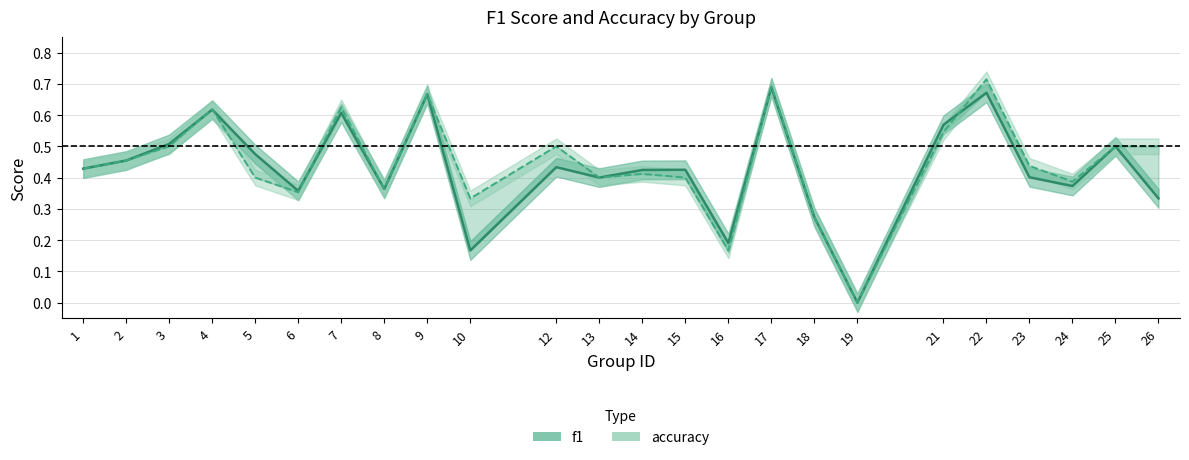

What is the sum of all accuracy values?

10.7